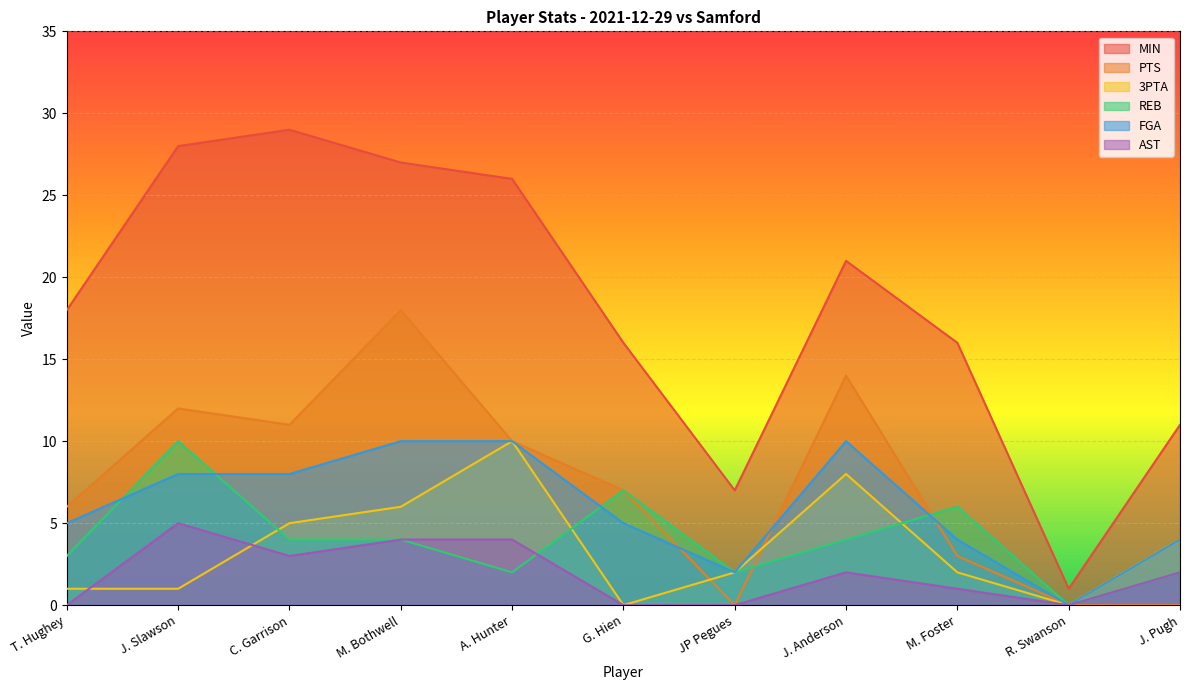

What is the approximate value of FGA at J. Pugh?

4